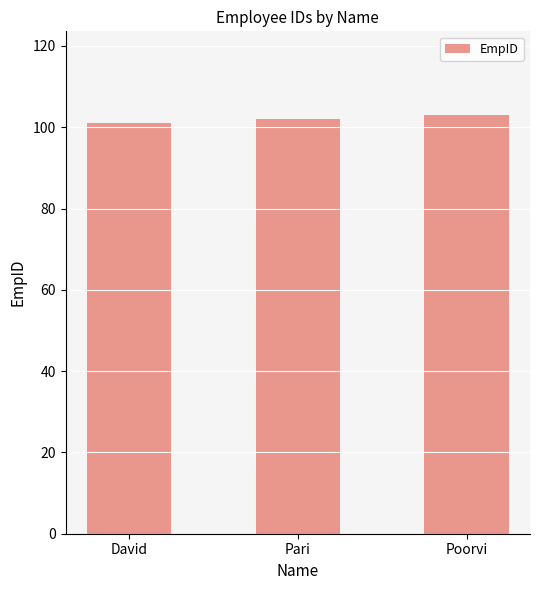

What is the smallest value displayed?

101